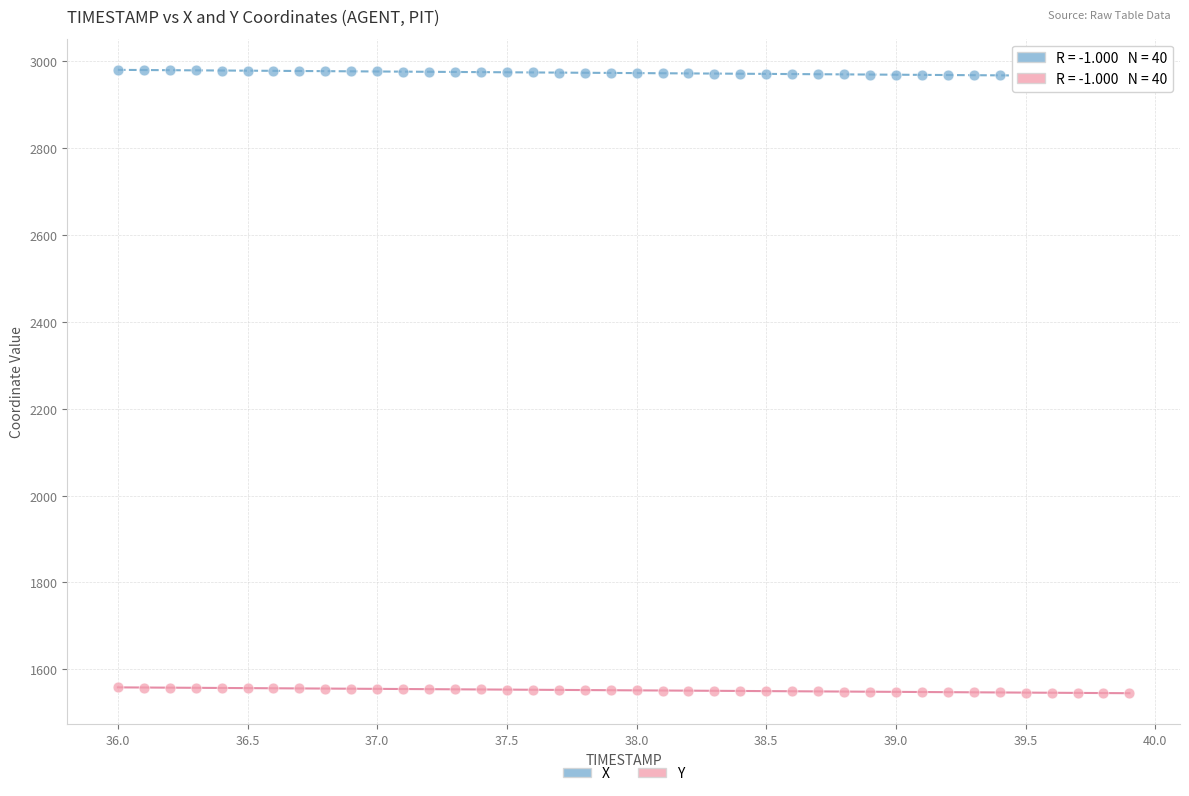

Which series contains the highest Y value?

X